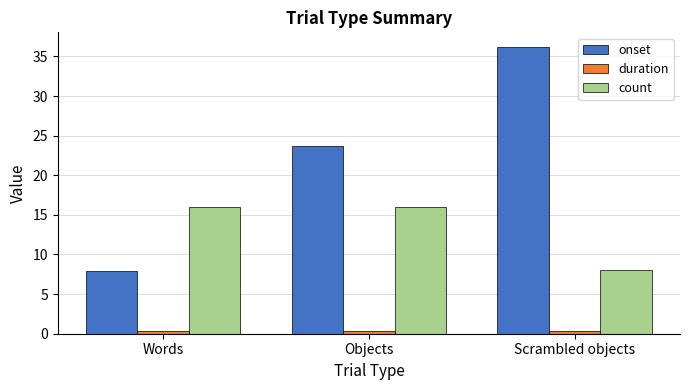

Which category has the lowest value in the onset series?

Words